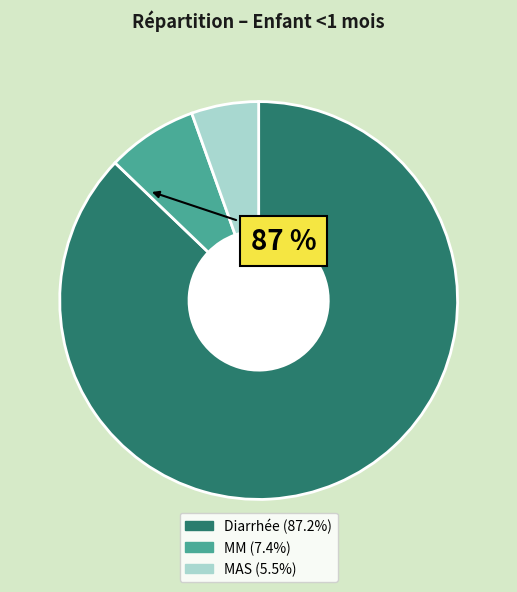

Does Diarrhée account for over 50% of the chart?

Yes